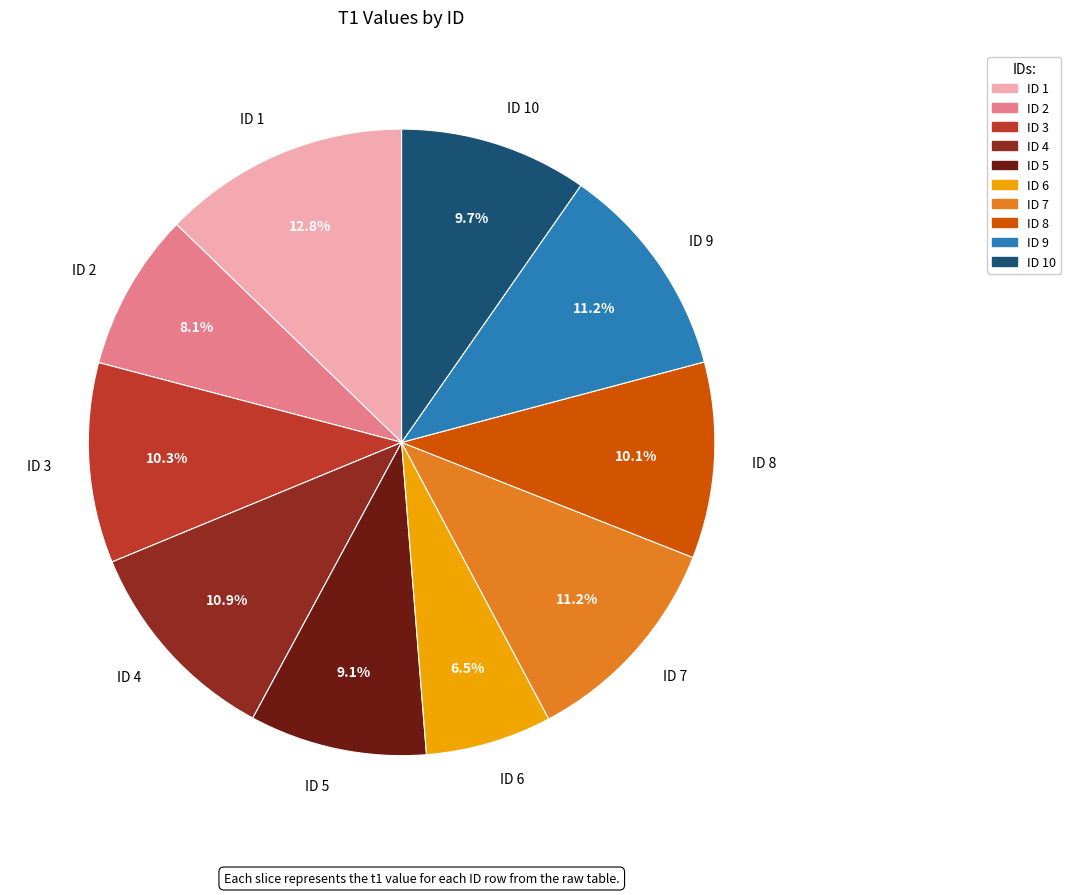

How many slices are in this pie chart?

10